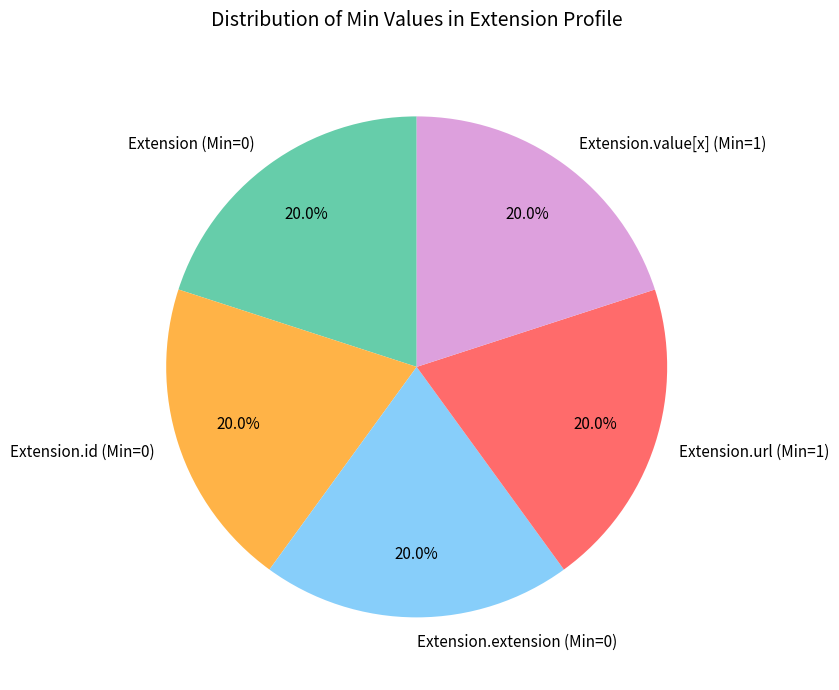

To the nearest percent, what is the average slice percentage?

20%